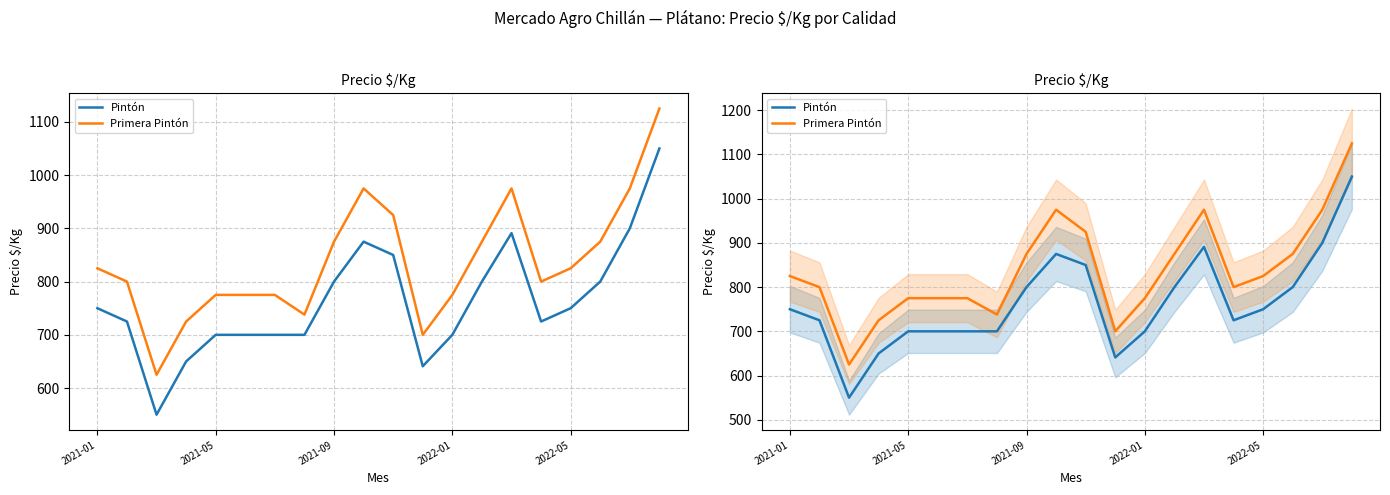

True or false: Primera Pintón and Pintón intersect in this chart.

False